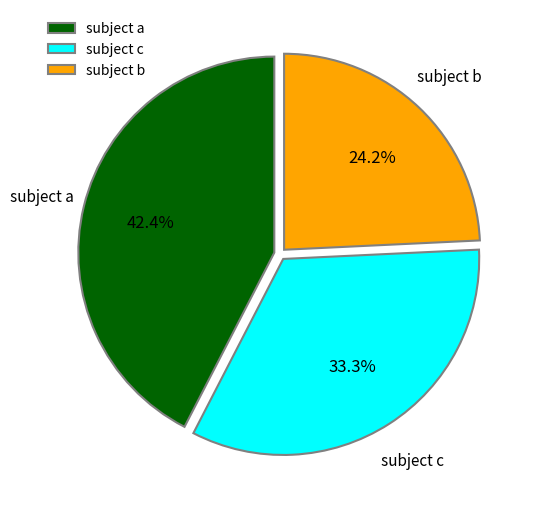

What portion of the pie excludes subject b?

75.8%